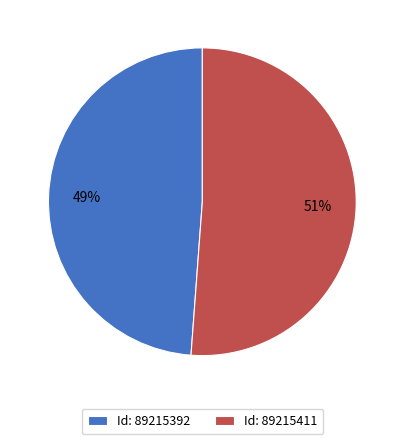

Between Id: 89215392 and Id: 89215411, which is larger?

Id: 89215411